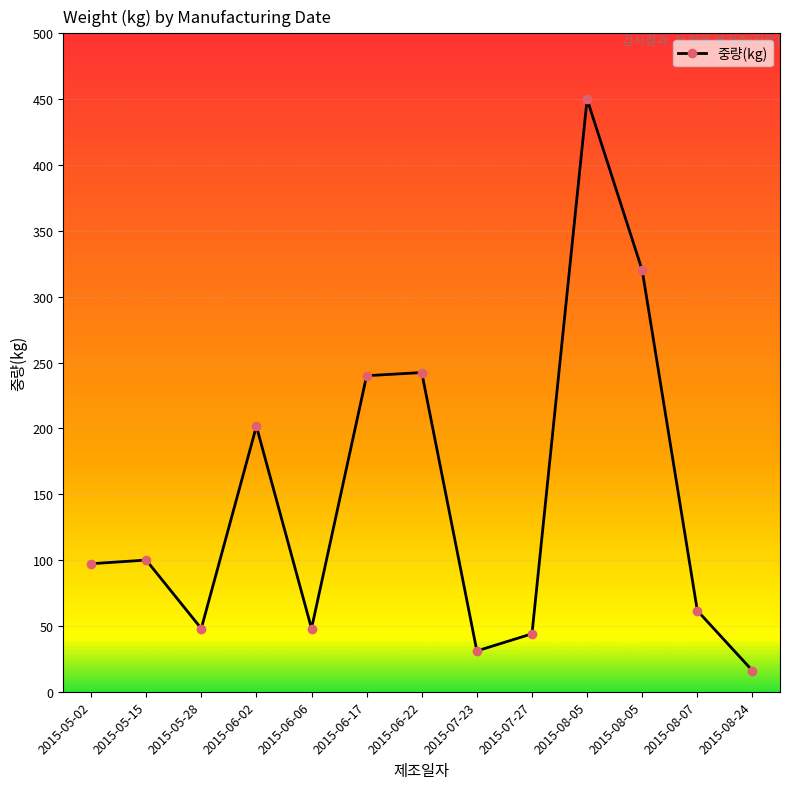

What is the label of the 5th point from the left?

2015-06-06